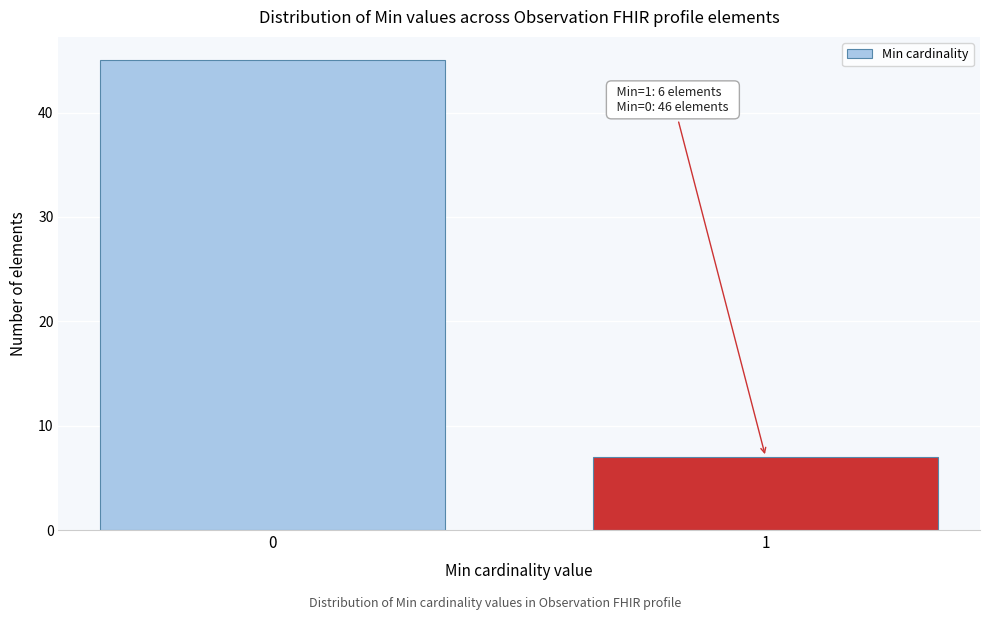

Reading left to right, extract all data points from this chart.

45	7